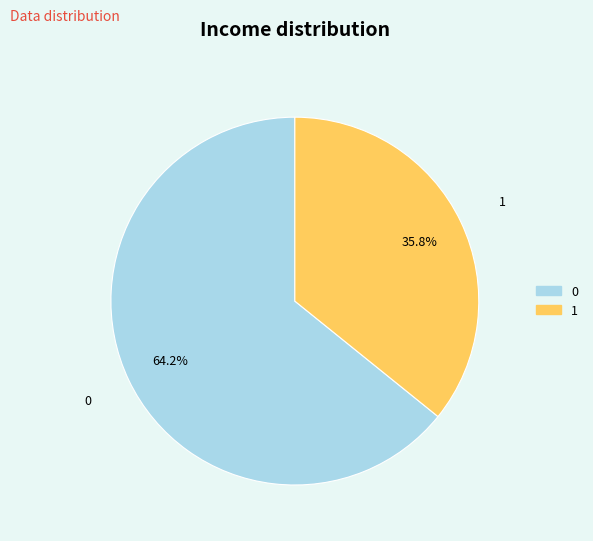

The 1 slice represents 41% of the pie. True or false?

False